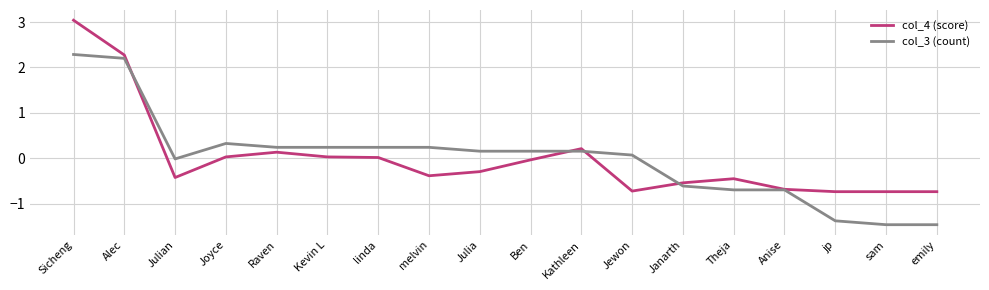

At which label does col_3 (count) first exceed 0?

Sicheng